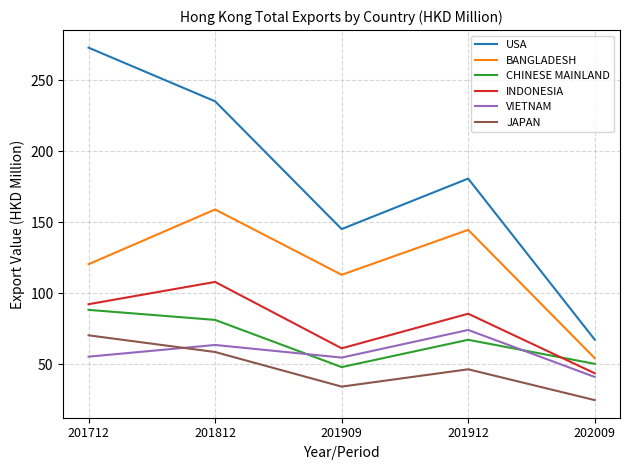

What is the total value across all series at 201812?

705.5